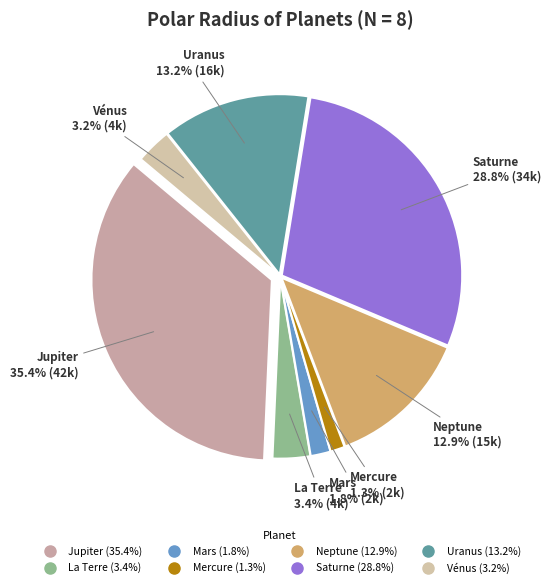

The Jupiter slice represents 44% of the pie. True or false?

False